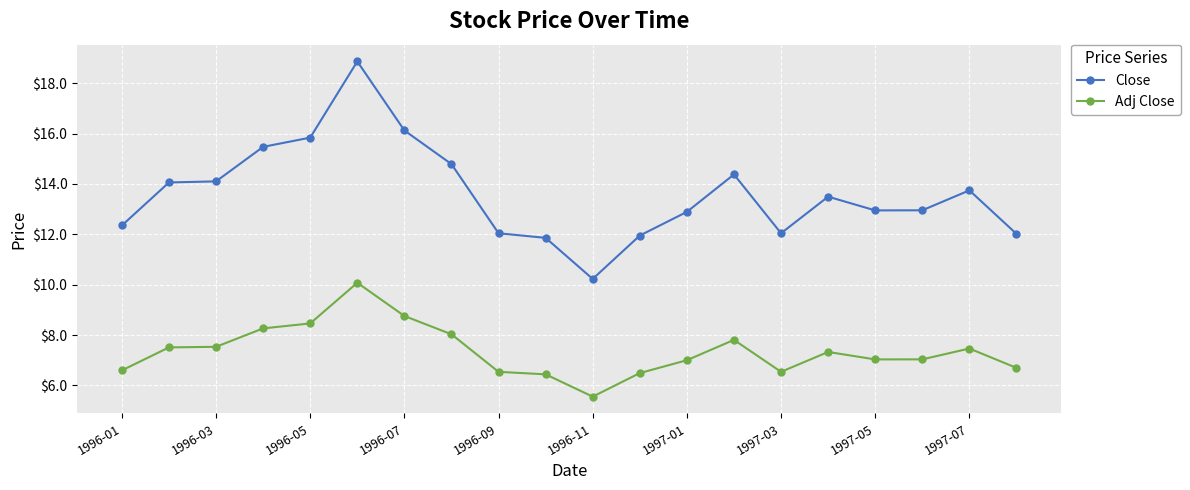

What is the minimum value for Adj Close?

5.6